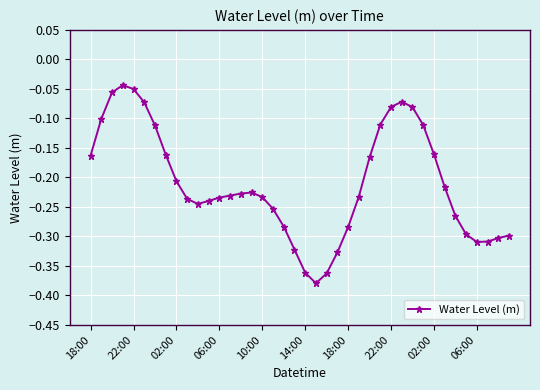

Is this an area chart (filled region under the line)?

No